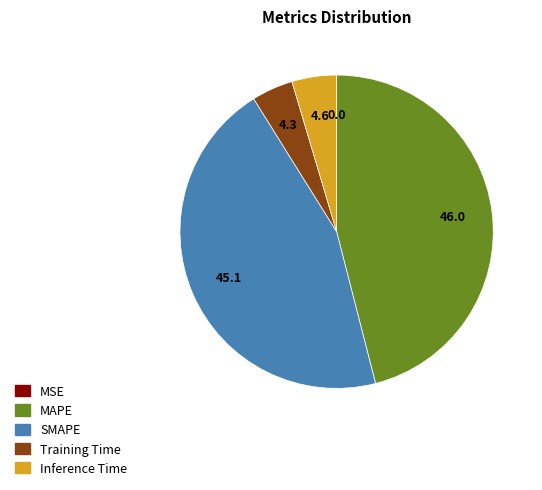

Between Inference Time and SMAPE, which is larger?

SMAPE